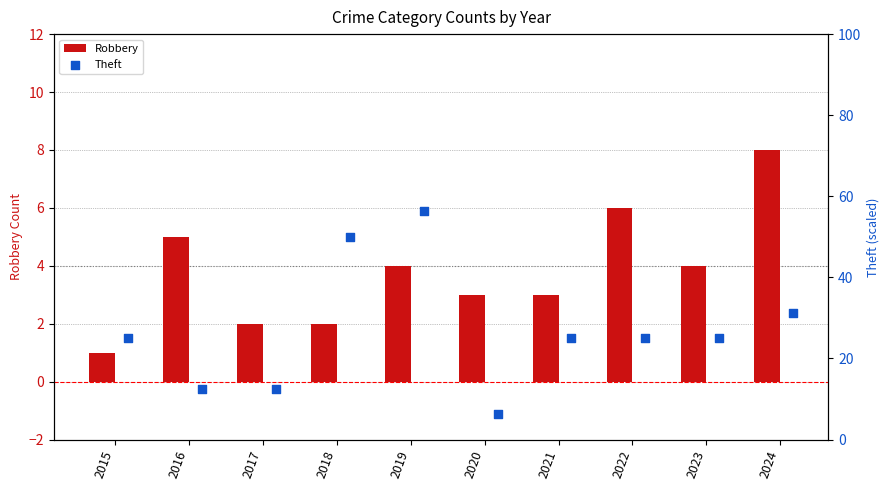

Which category has the highest value in the Robbery series?

2024